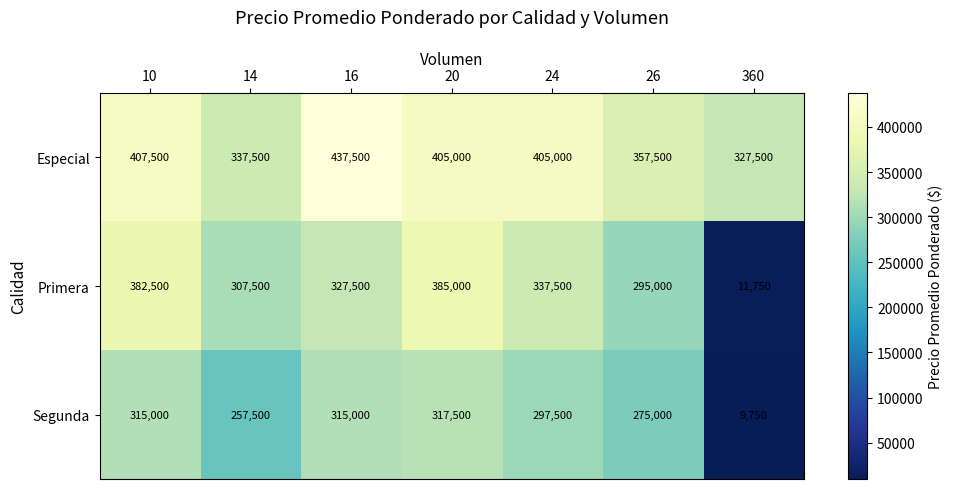

What is the maximum value shown in the chart?

437500